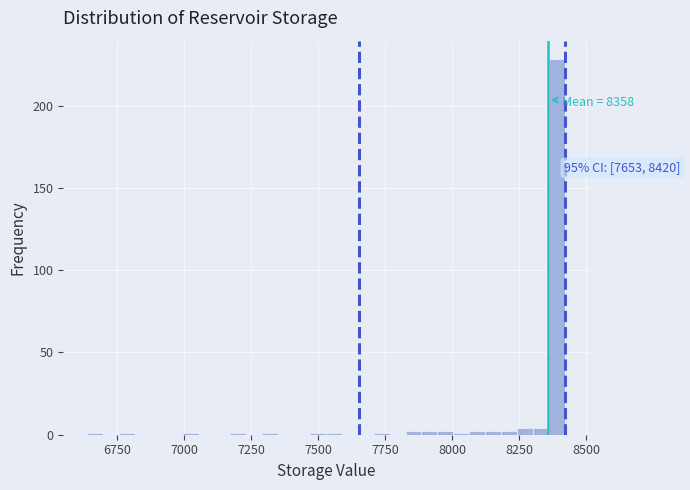

Read against the x-axis, roughly where is the centre of the tallest bar?

8400